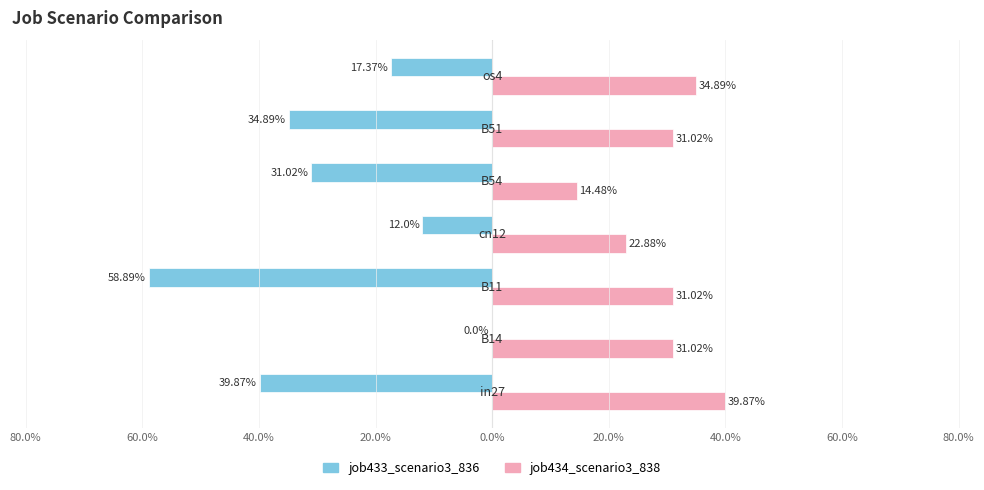

What are all the series names shown in the legend?

job433_scenario3_836, job434_scenario3_838